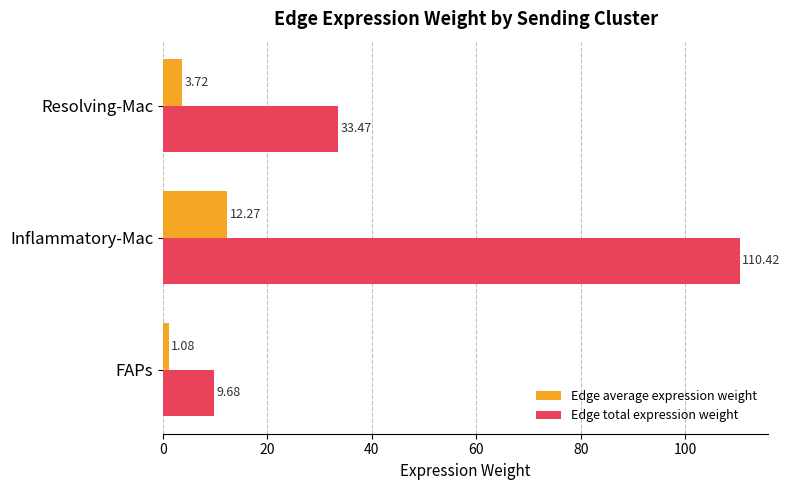

Where is Edge total expression weight nearest to the value 60?

Resolving-Mac